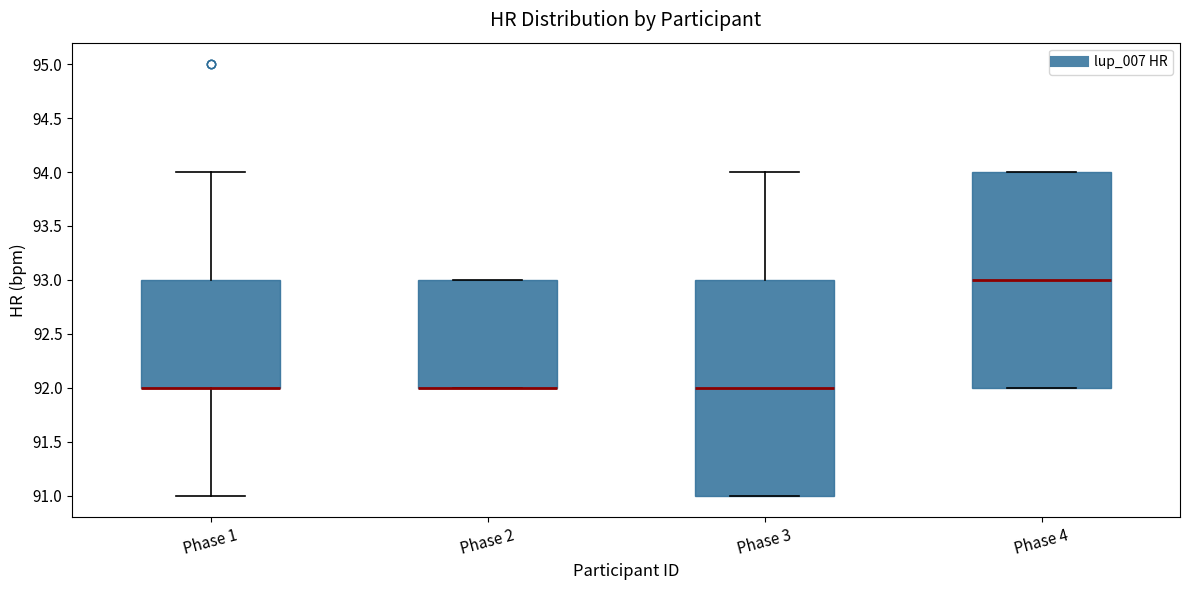

Reading left to right, transcribe this box plot: for each box, give where its median line is, the range the box spans, and where its two whiskers end, as read against the y-axis. The values are not printed on the chart, so give them approximately, as read against the axis.

Phase 1: median 92 (drawn on the box's lower edge), box 92 to 93, whiskers 91 to 94
Phase 2: median 92 (drawn on the box's lower edge), box 92 to 93, whiskers 92 to 93
Phase 3: median 92, box 91 to 93, whiskers 91 to 94
Phase 4: median 93, box 92 to 94, whiskers 92 to 94